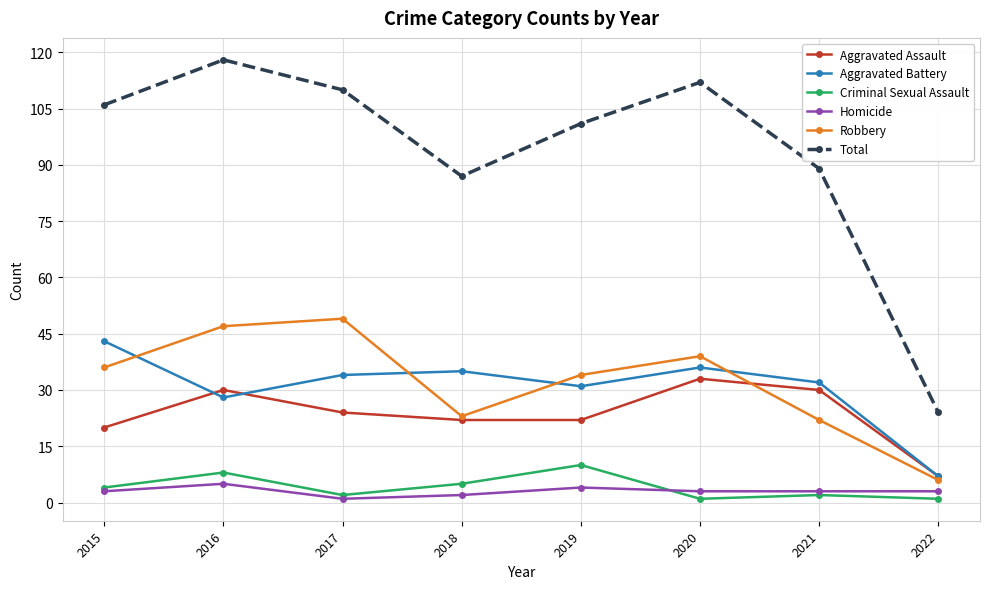

At which category does Aggravated Assault reach its first local peak?

2016